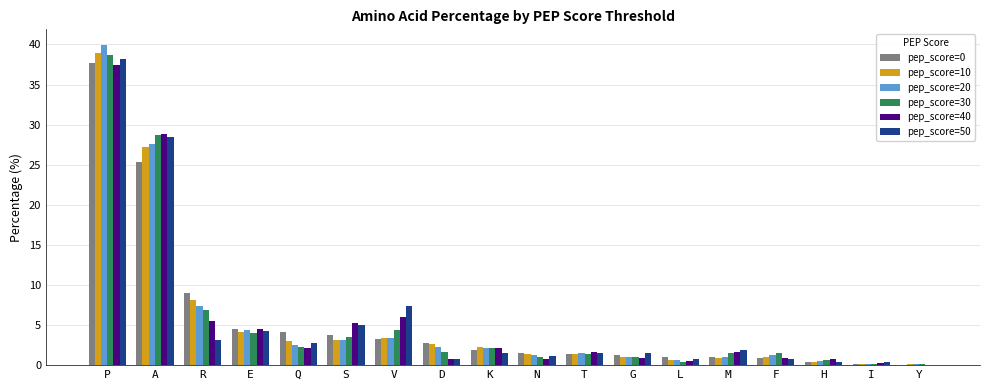

Which series changed the most between A and G?

pep_score=40